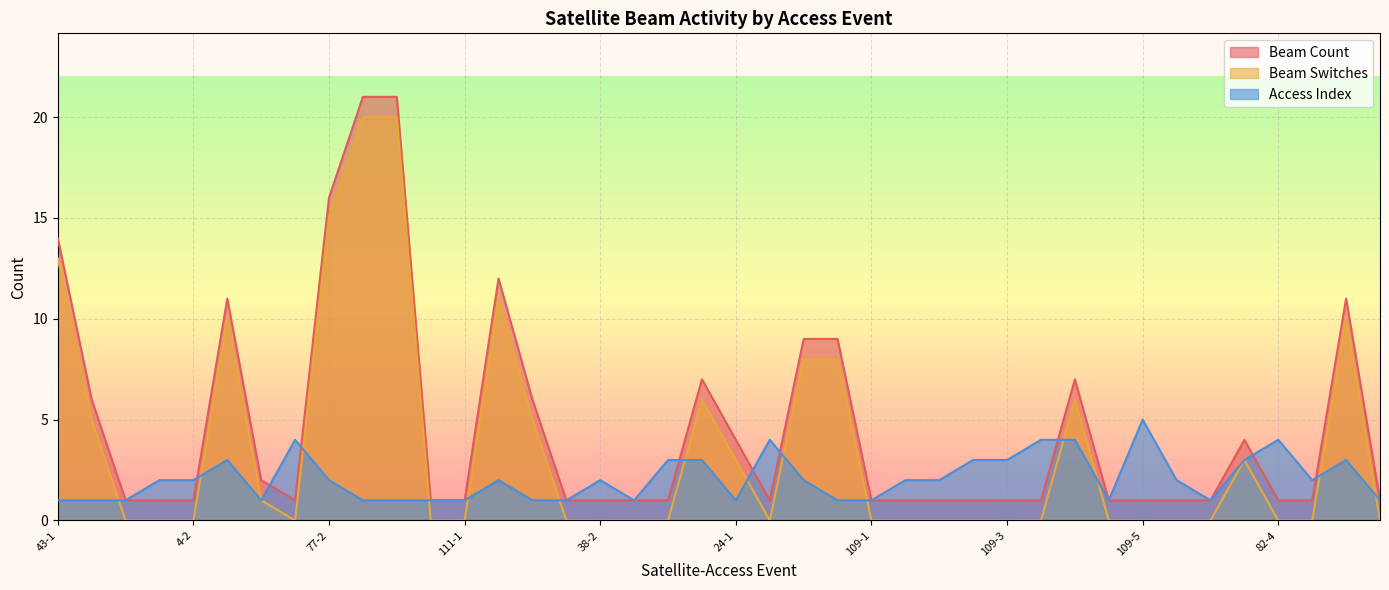

At which label does Beam Switches reach its peak?

40-1